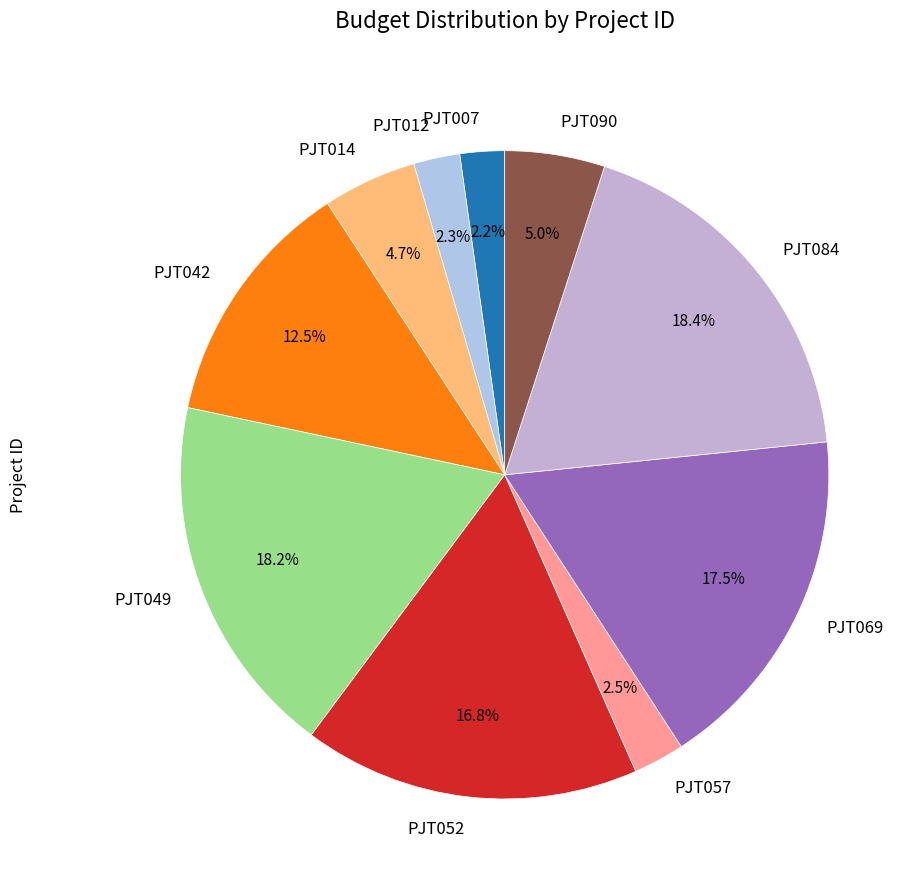

Does PJT012 account for over 50% of the chart?

No